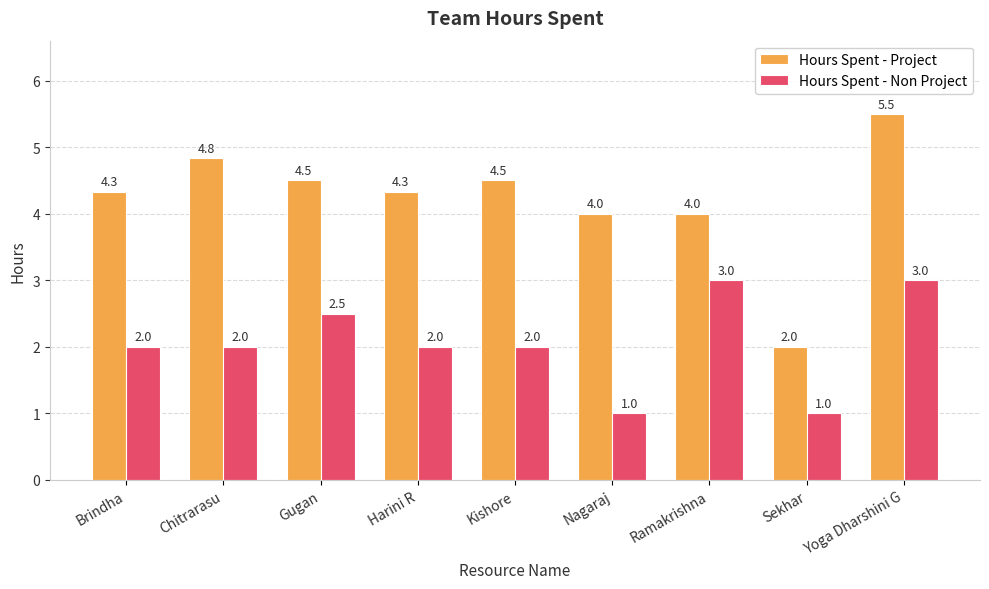

Which series changed the most between Brindha and Kishore?

Hours Spent - Project